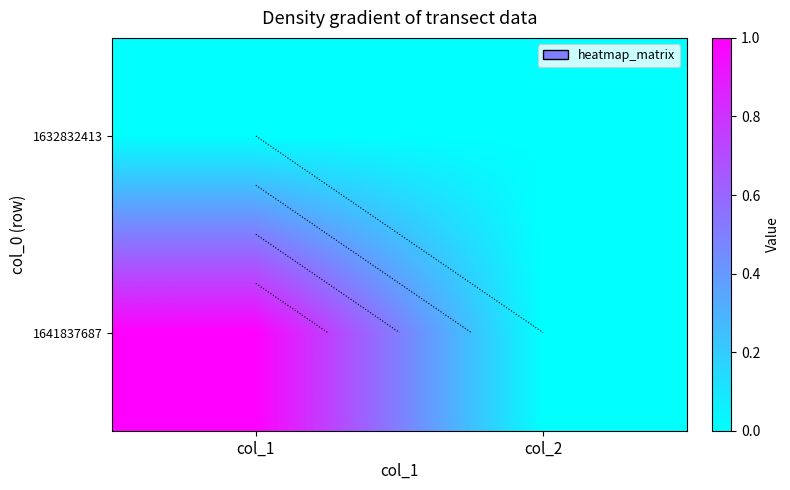

Rank the series at col_2 from highest to lowest value.

1632832413, 1641837687